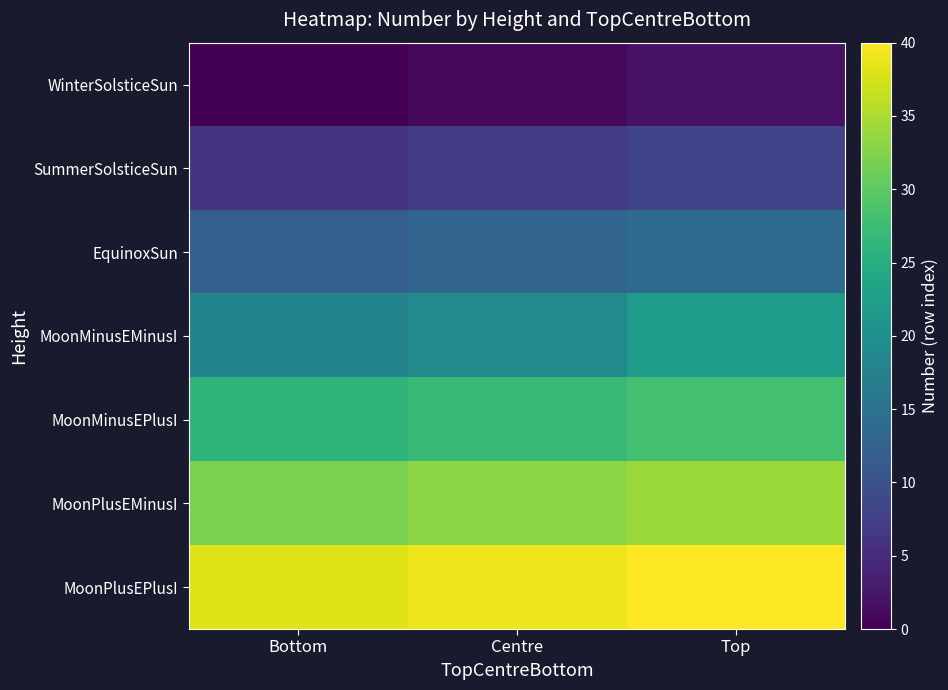

What is the difference between the highest and lowest values at Top?

38